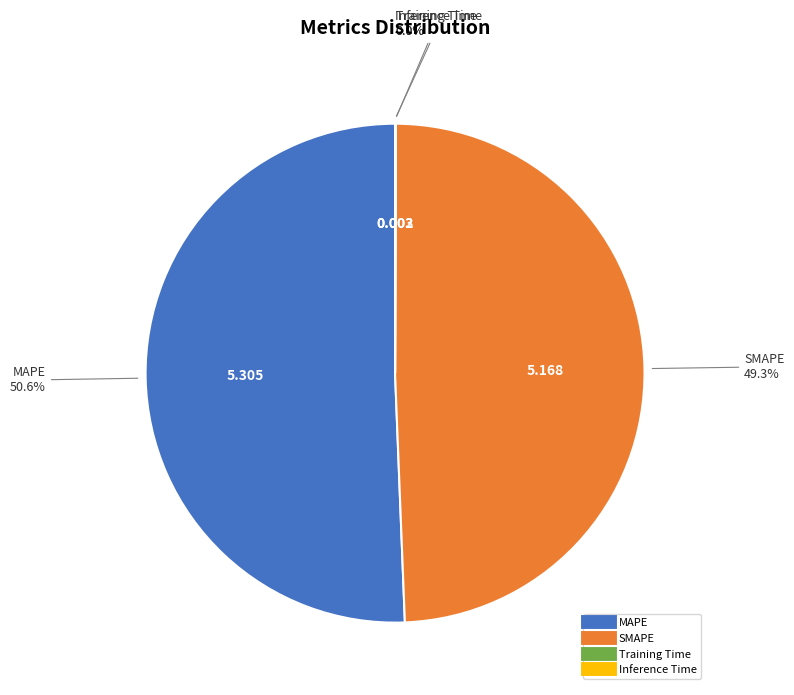

Which slice is the largest?

MAPE